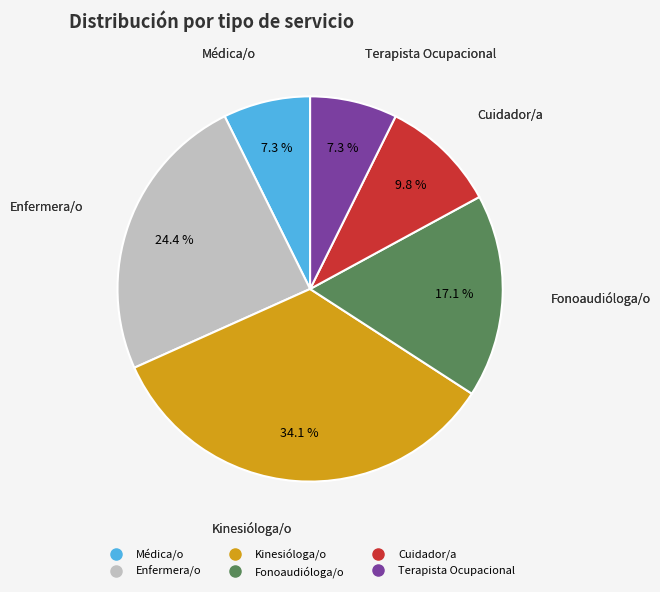

Count the number of slices in the pie.

6